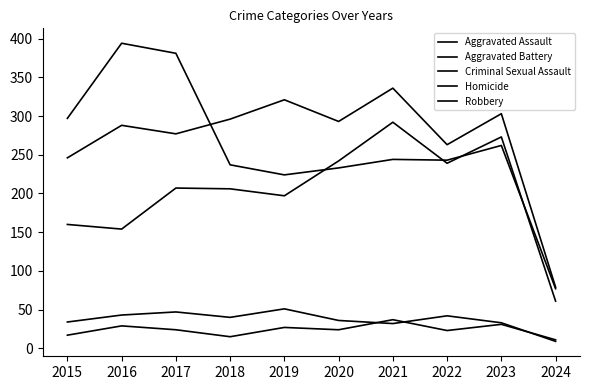

How many lines are shown in the chart?

5